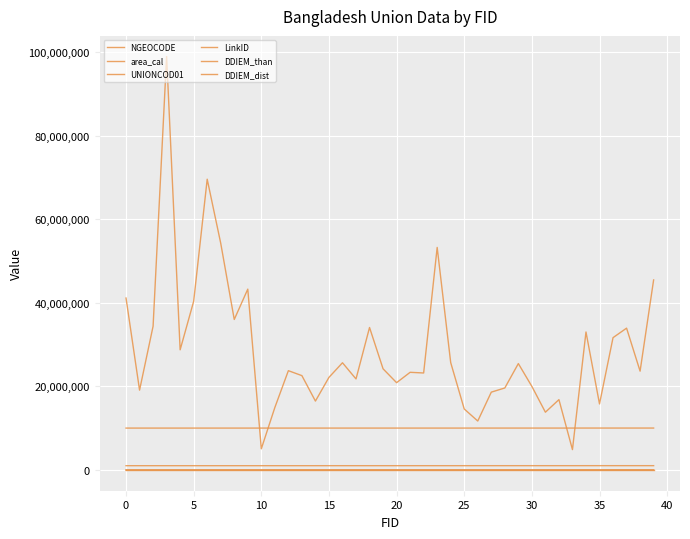

What is the average value of the area_cal series?

28817010